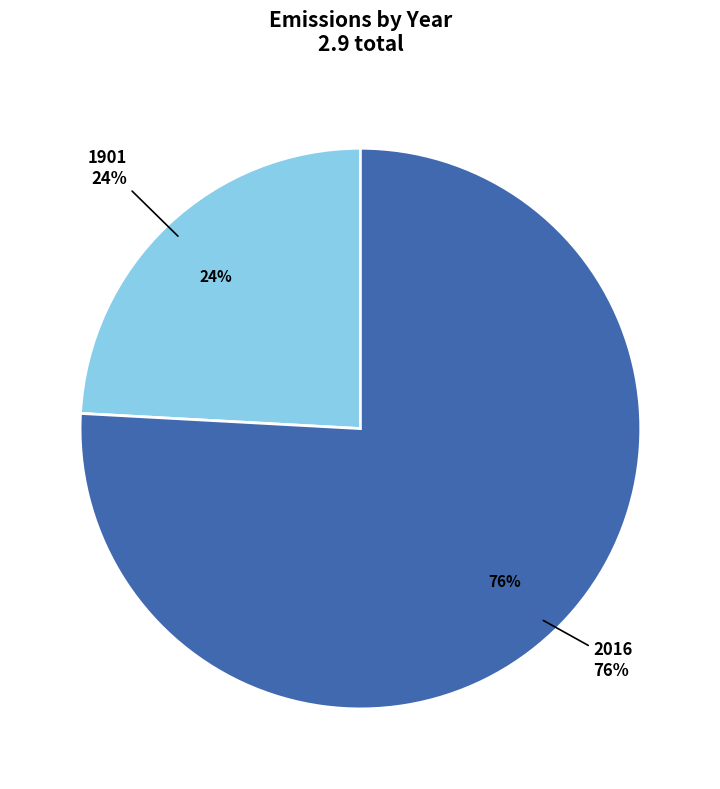

To the nearest percent, what is the difference between the largest and smallest slice percentages?

52%